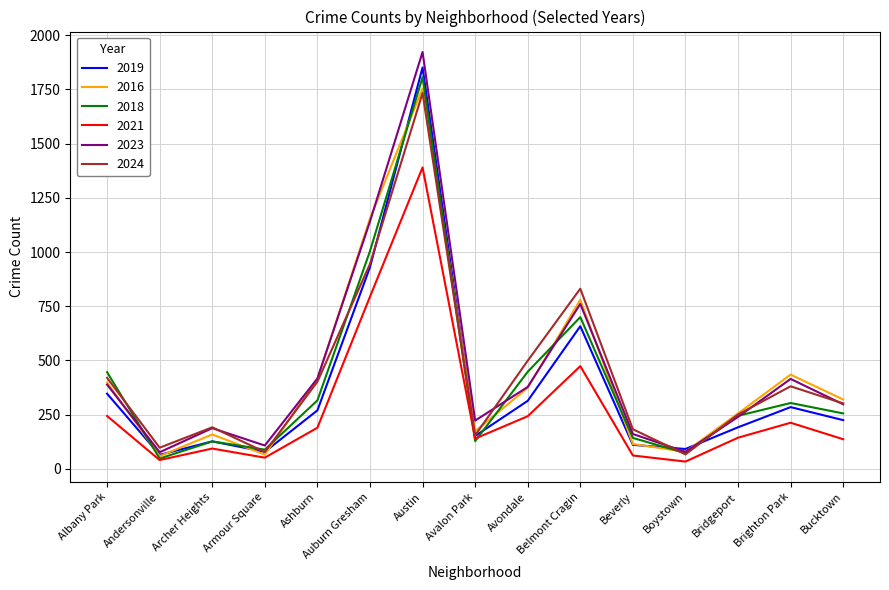

Which series has the largest total across all categories?

2023